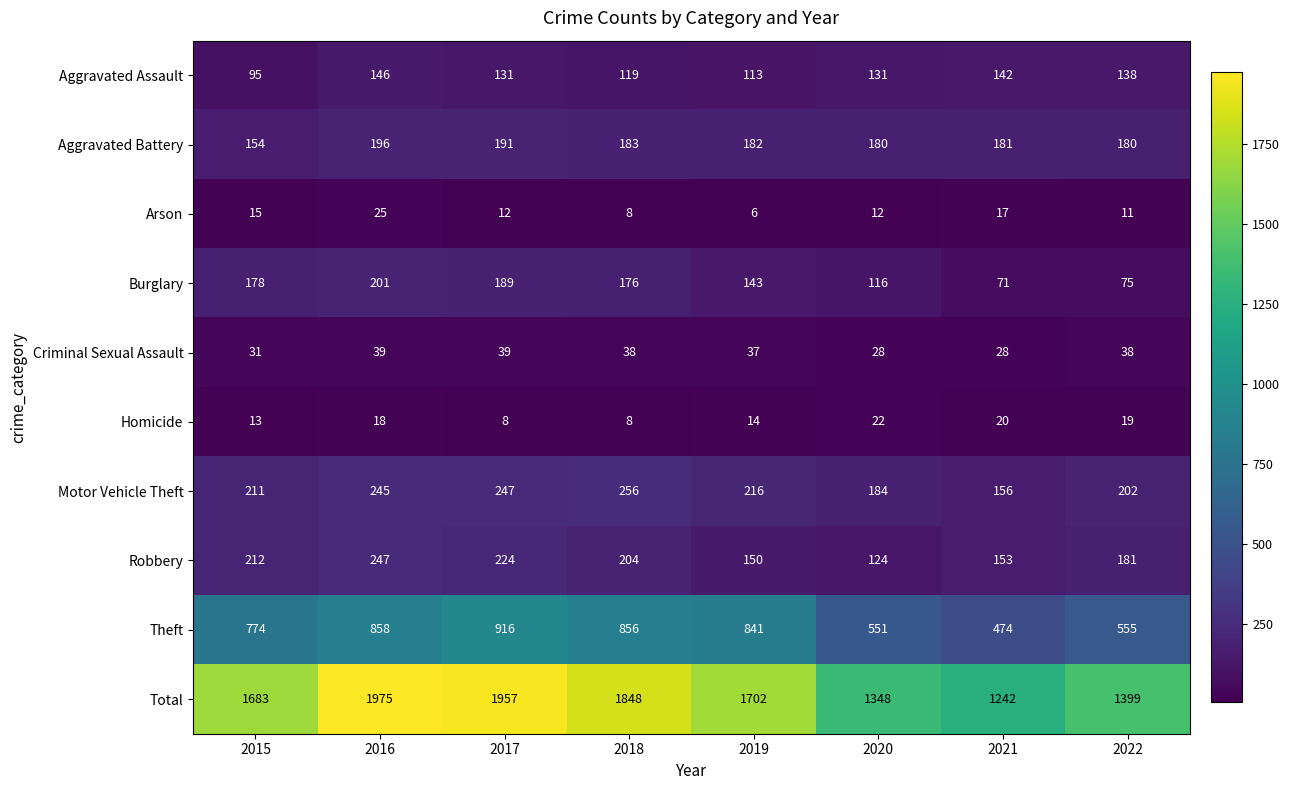

What is the difference between the highest and lowest values at 2017?

1949